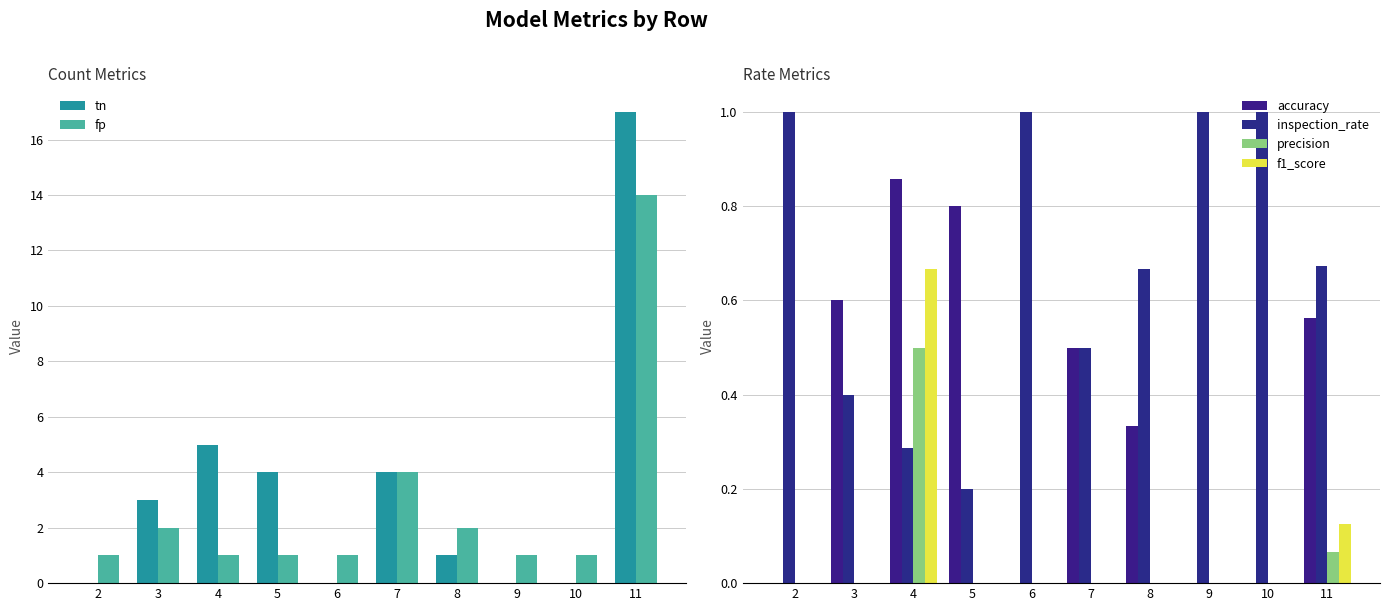

At which category is the sum across all series the highest?

11